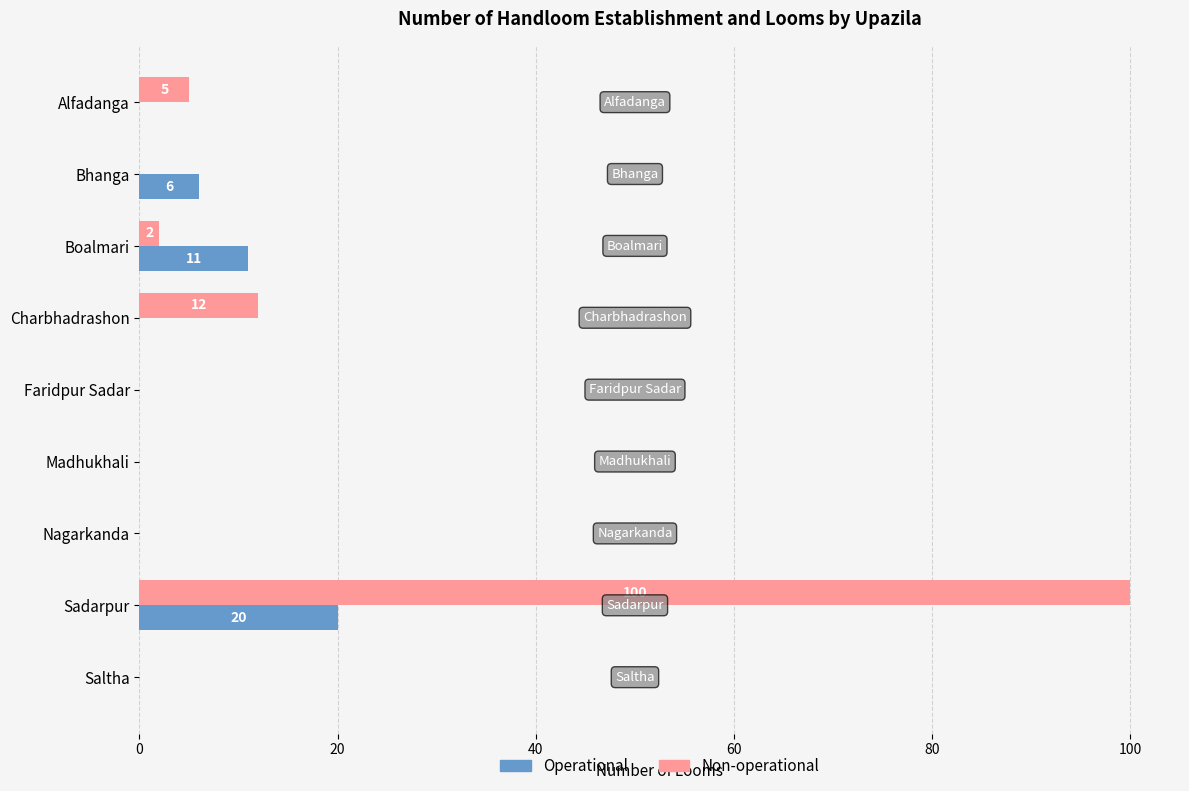

Which category has the highest value across all series?

Sadarpur